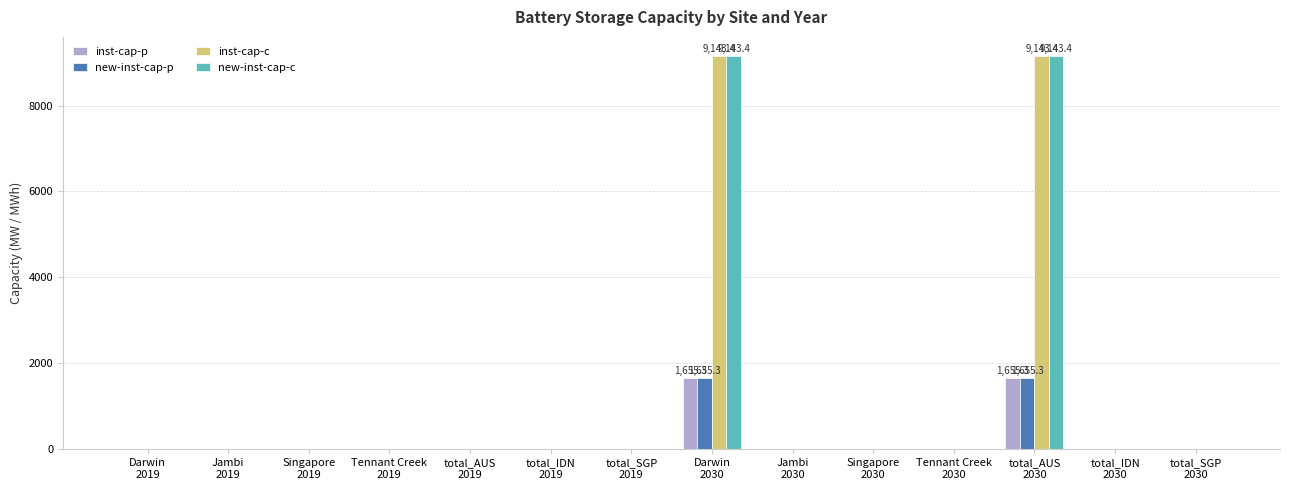

What is the sum of all inst-cap-p values?

3310.7